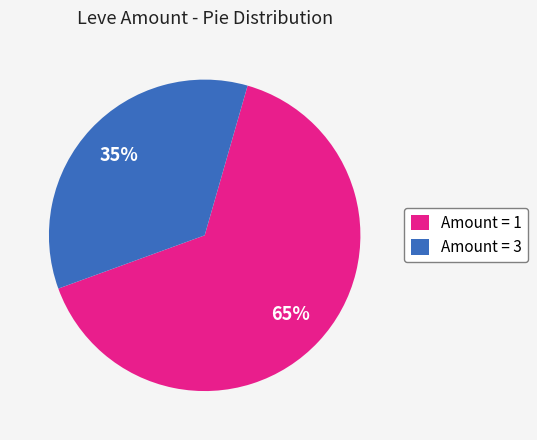

To the nearest percent, what is the average slice percentage?

50%